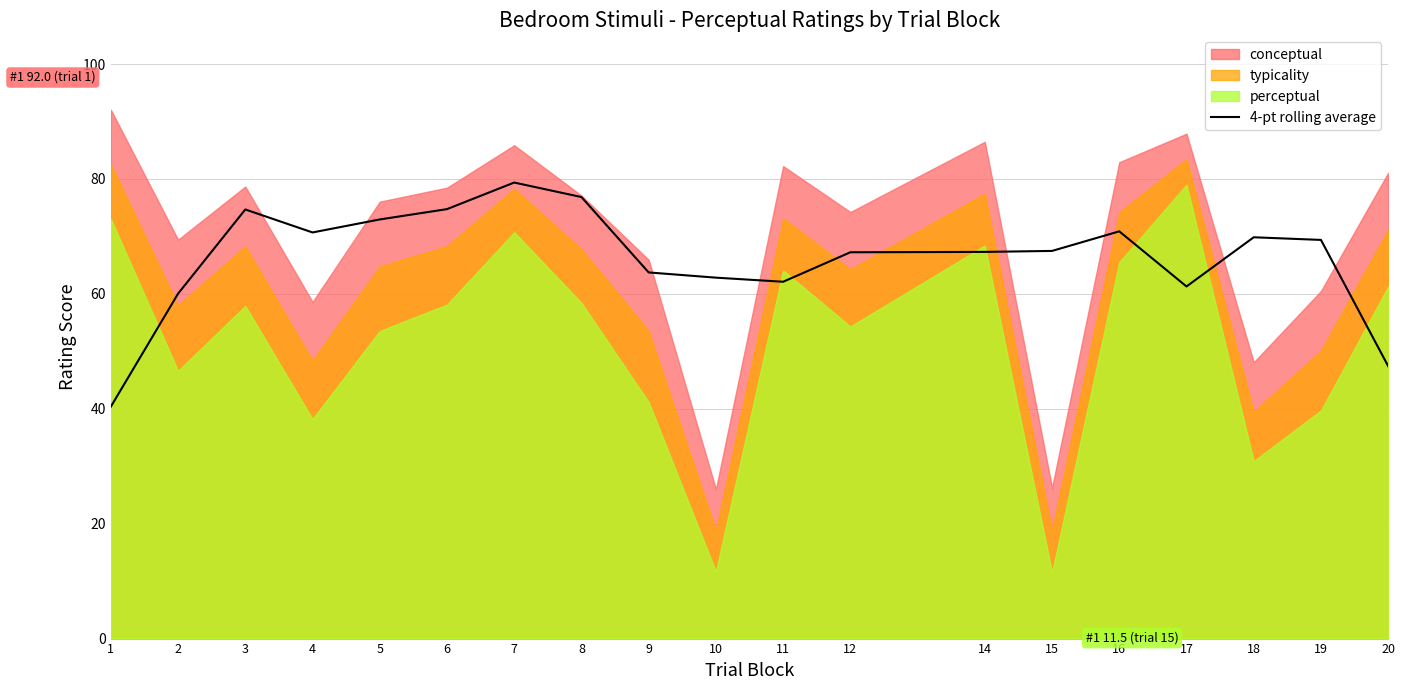

What is the maximum value for 4-pt rolling average?

79.4